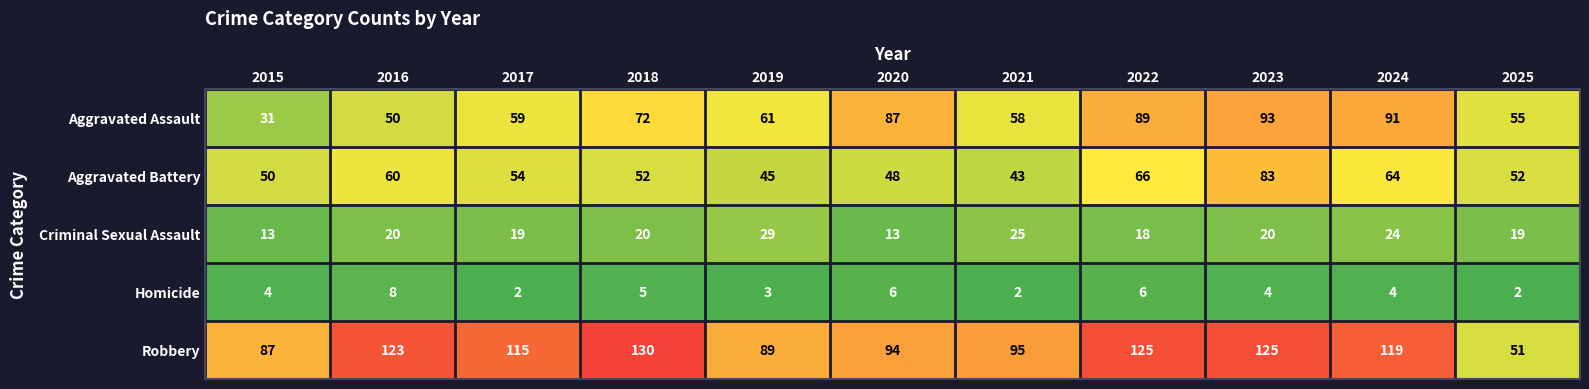

At which category does the chart reach its peak across all series?

2018